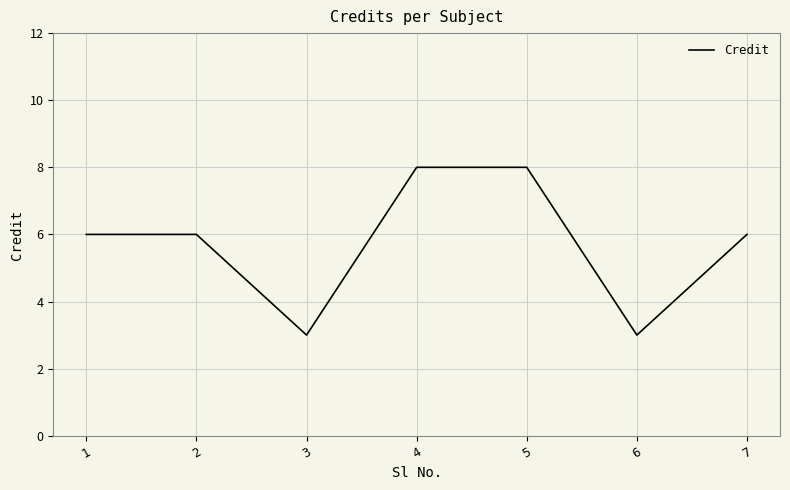

What is the minimum value shown in the chart?

3